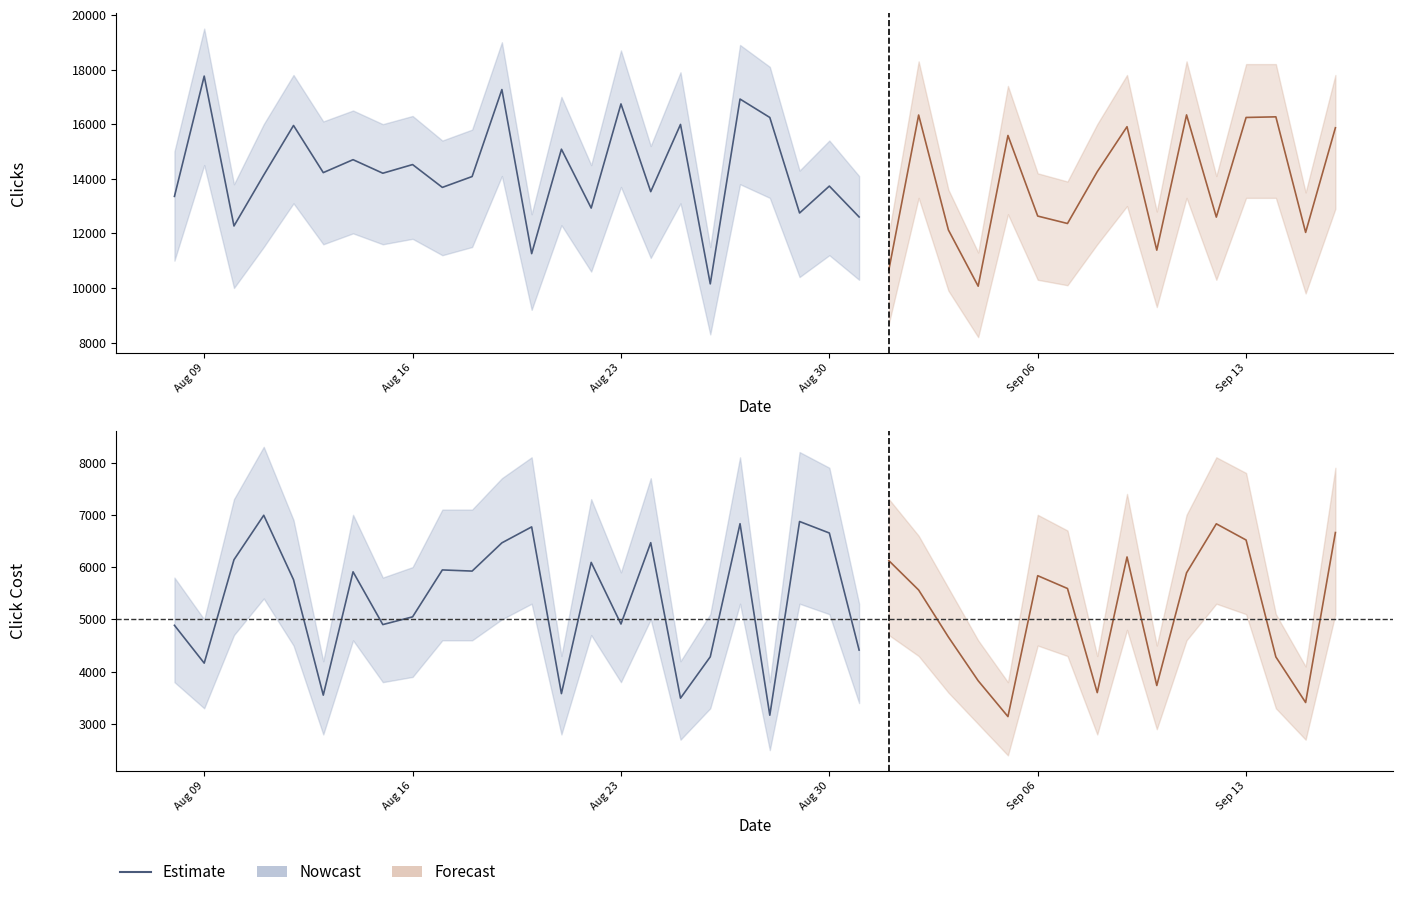

Where is the first local minimum for Click Cost?

1